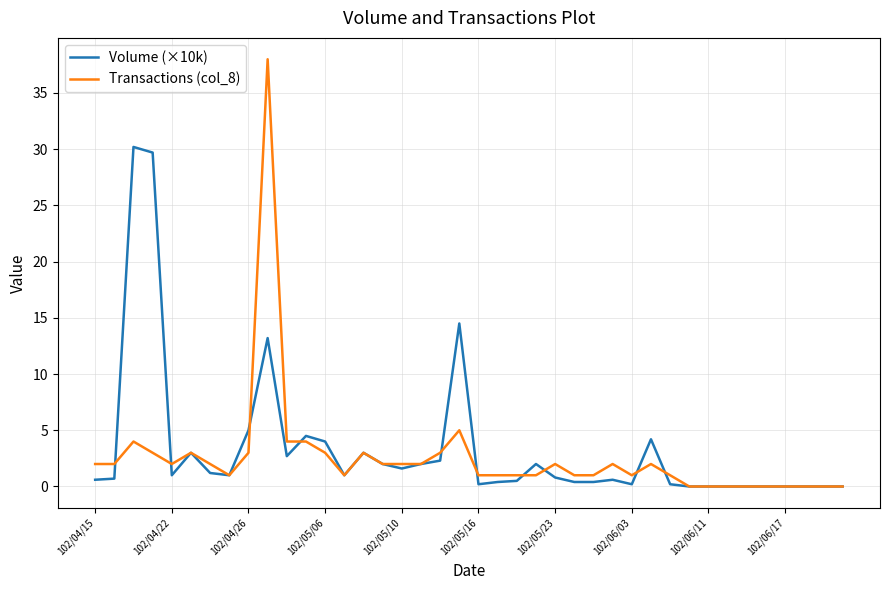

What is the maximum value for Volume (×10k)?

30.2